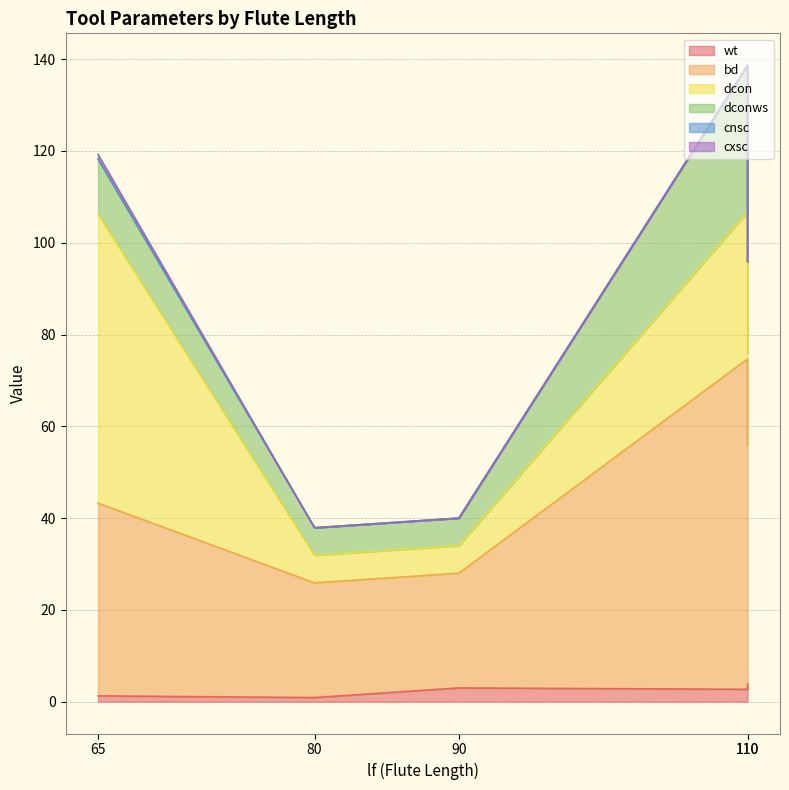

True or false: bd and wt cross at least once.

False